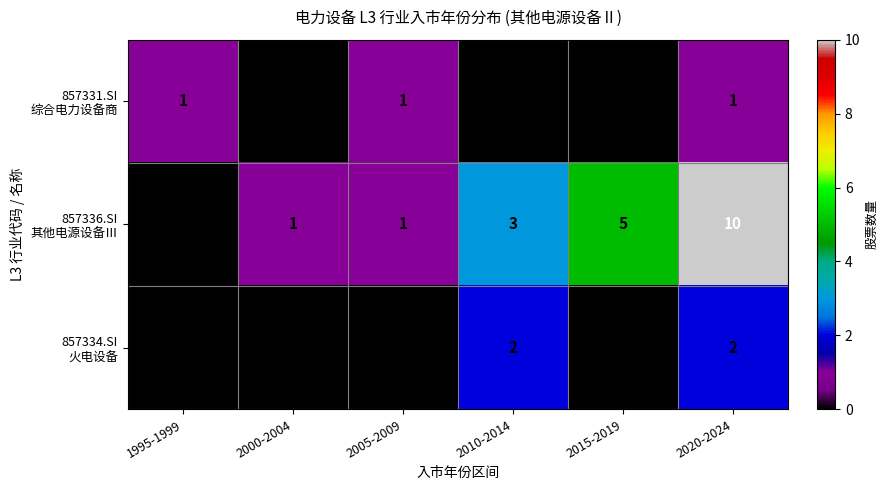

At which category does the chart reach its peak across all series?

2020-2024